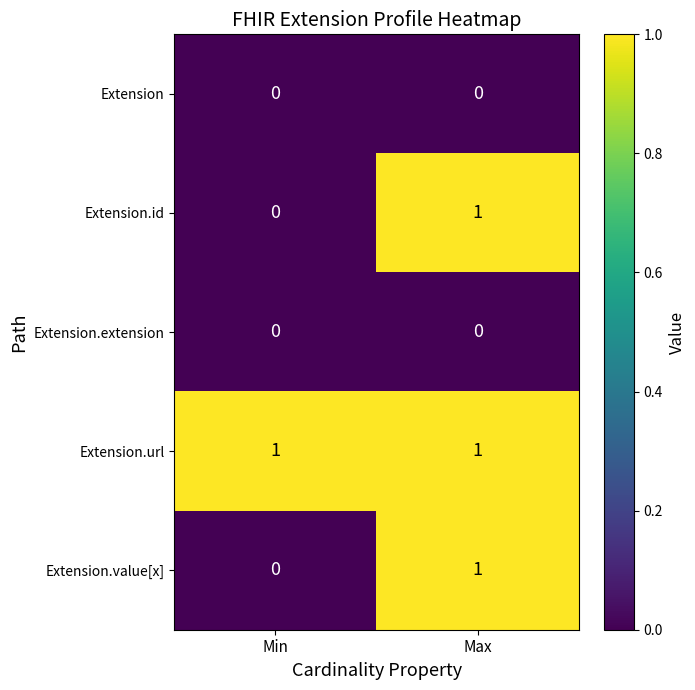

Reading right to left, list all the values displayed in this chart.

Extension: Max=0	Min=0
Extension.id: Max=1	Min=0
Extension.extension: Max=0	Min=0
Extension.url: Max=1	Min=1
Extension.value[x]: Max=1	Min=0